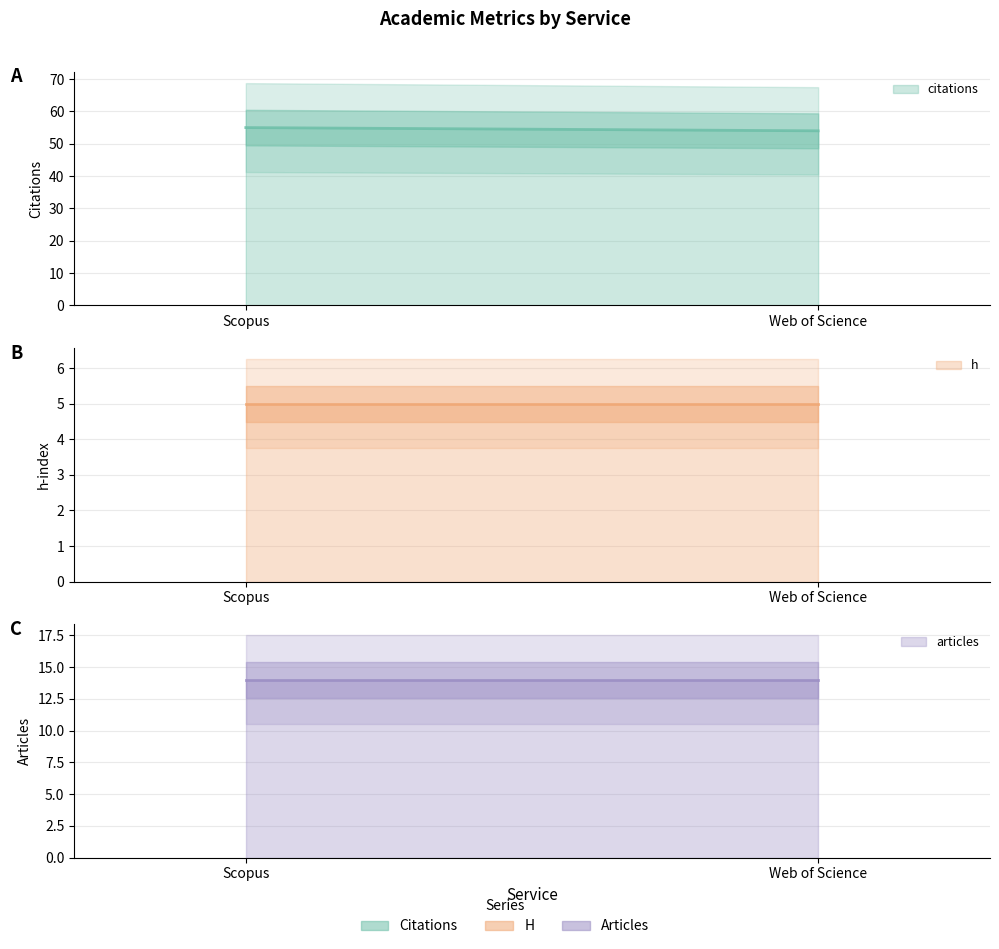

How many categories are shown in the chart?

2